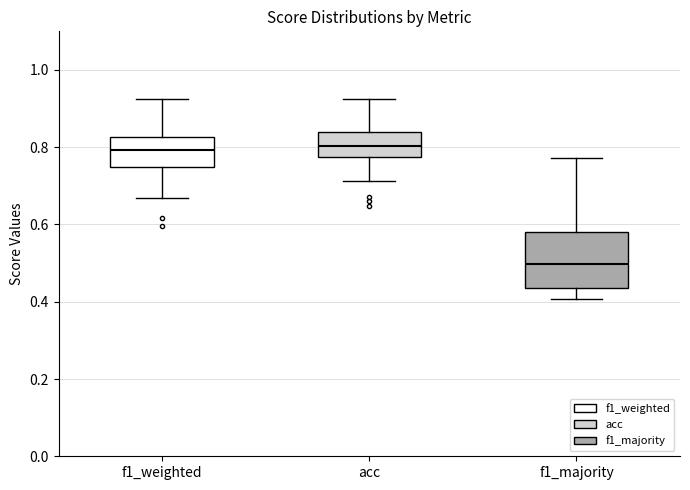

Where does the median line of the box for f1_majority sit on the y-axis? The values are not printed on the chart, so give them approximately, as read against the axis.

0.50